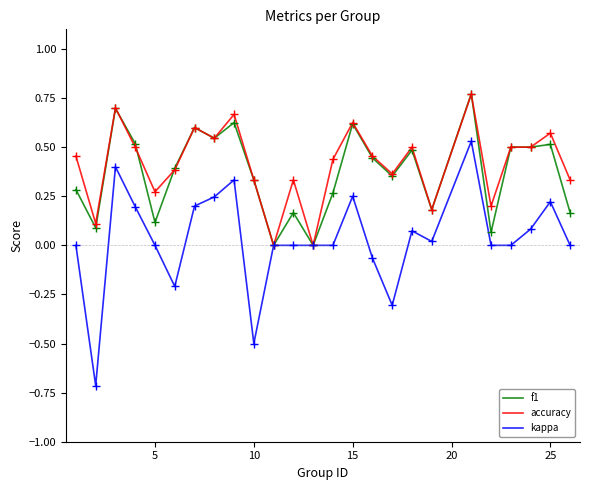

Which series has the widest spread of values?

kappa